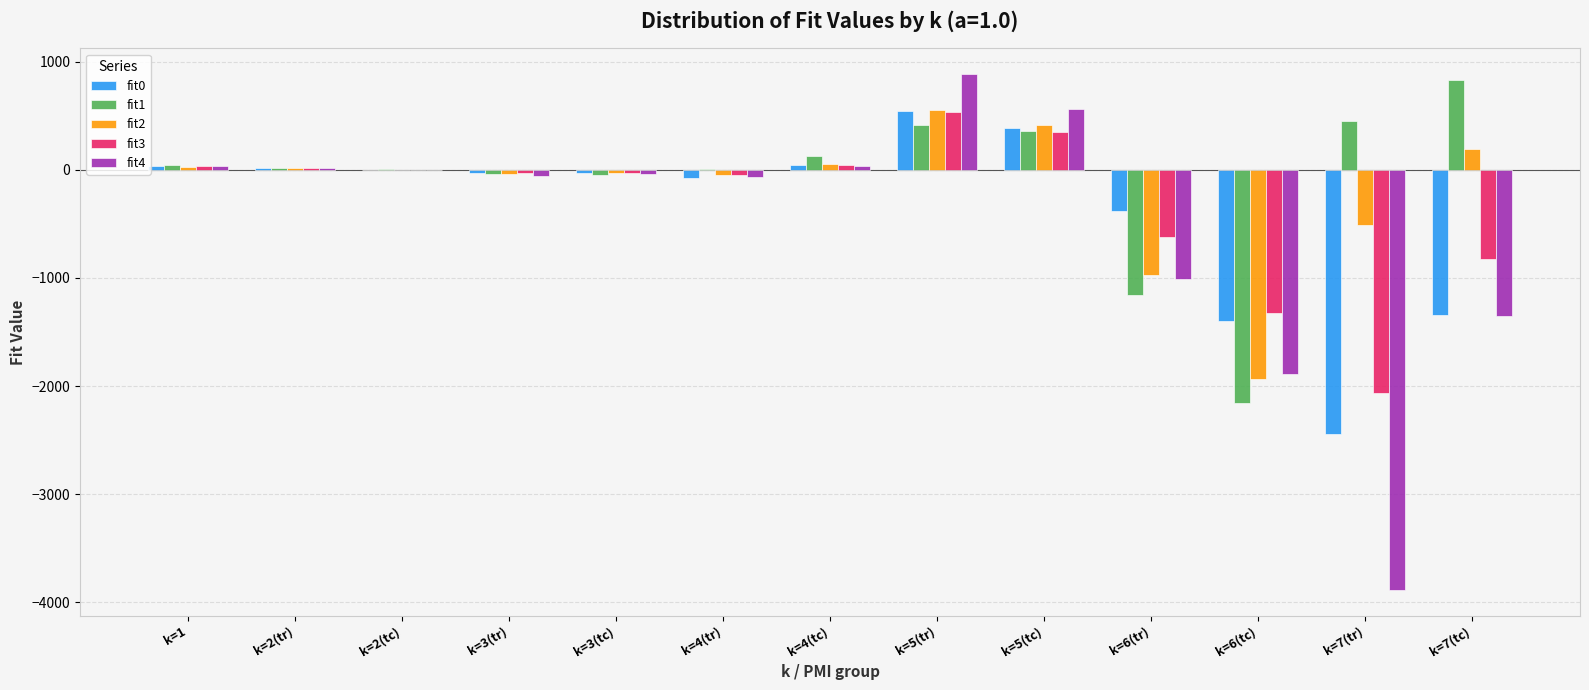

Are the bars grouped side by side (vs. stacked)?

Yes